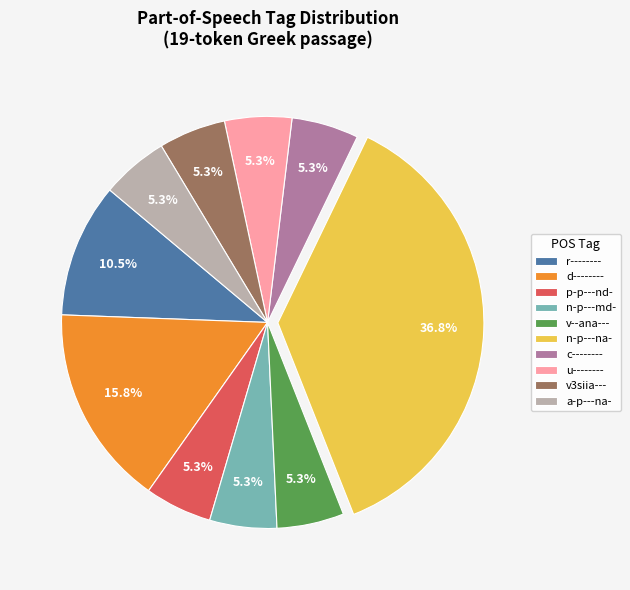

What percentage is the n-p---na- slice, to the nearest percent?

37%